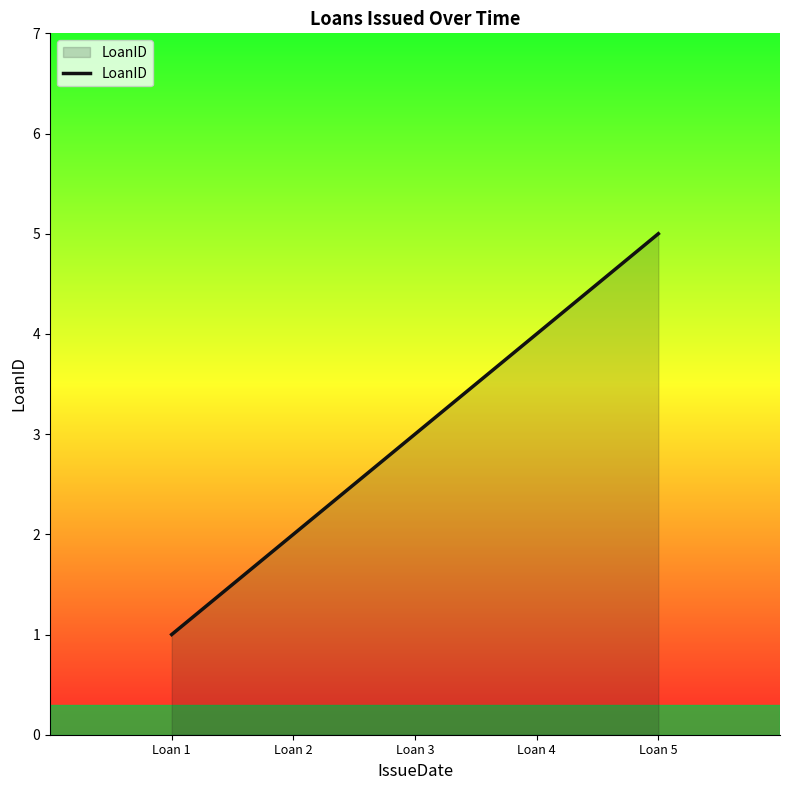

How many lines are shown in the chart?

1